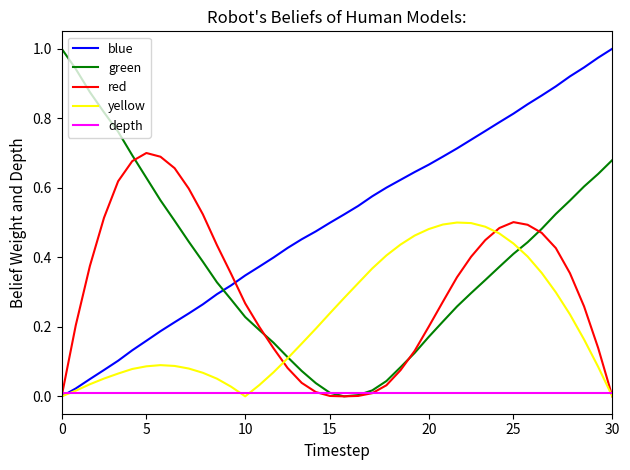

Count the number of data series in this chart.

5